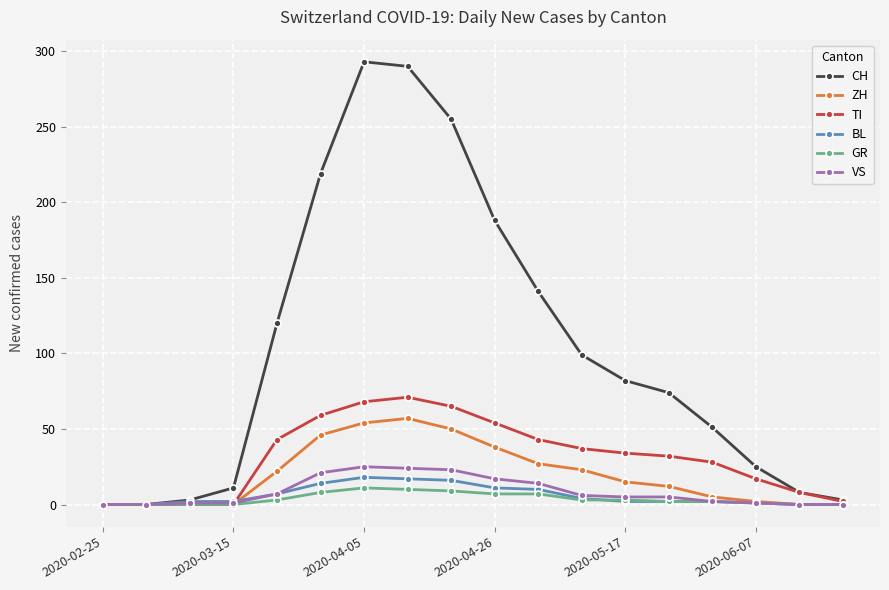

True or false: ZH has more than 0 interior local peaks.

True